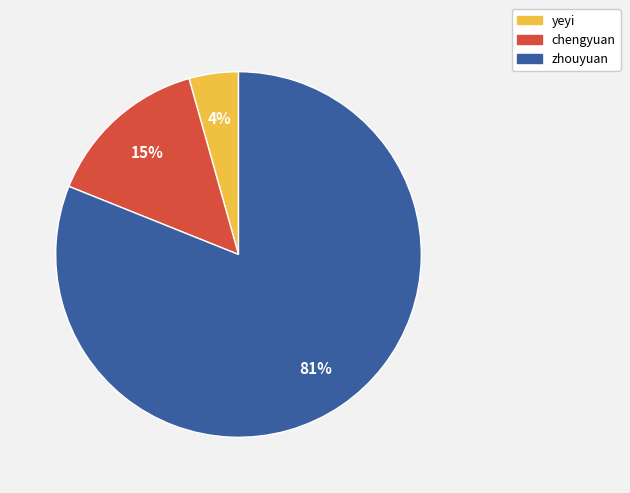

To the nearest percent, what portion does chengyuan represent?

15%